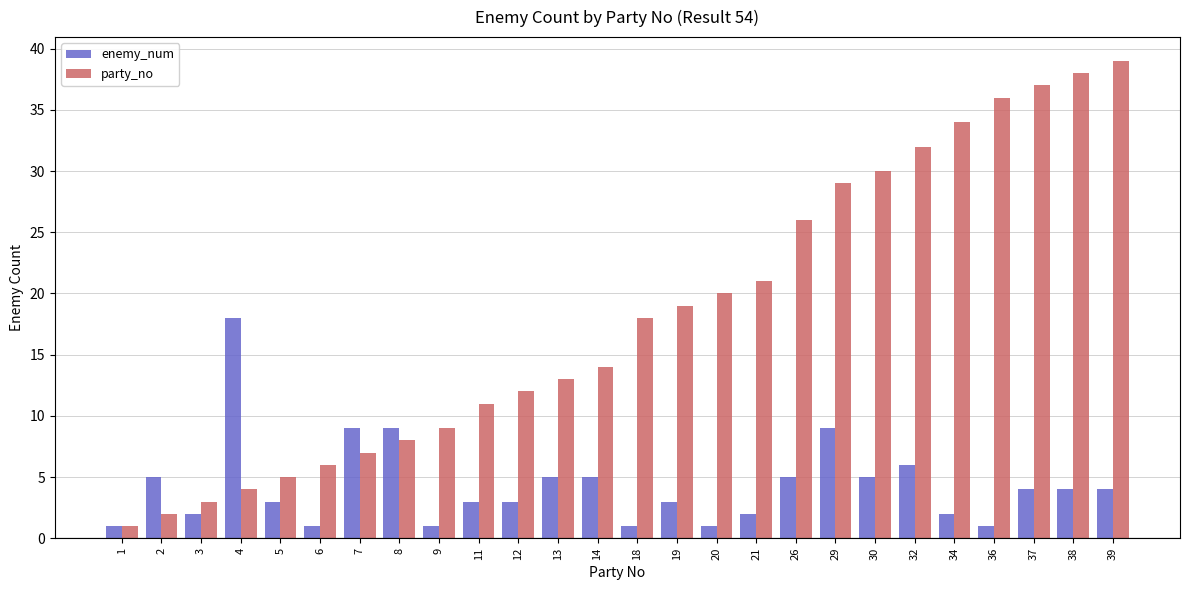

Which category has the highest value in the enemy_num series?

4